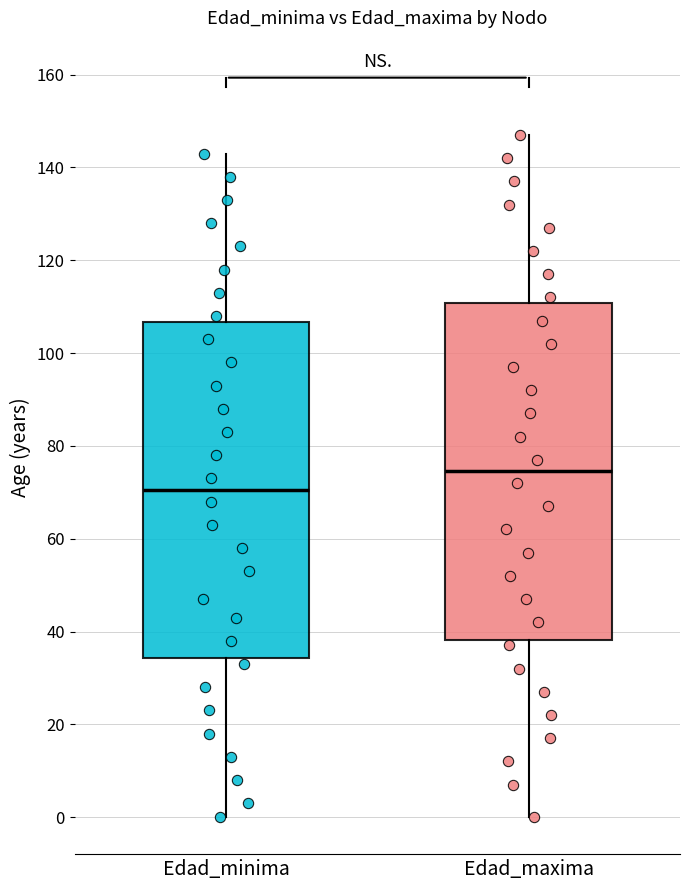

Where does the lower whisker of the box for Edad_maxima end on the y-axis? The values are not printed on the chart, so give them approximately, as read against the axis.

0